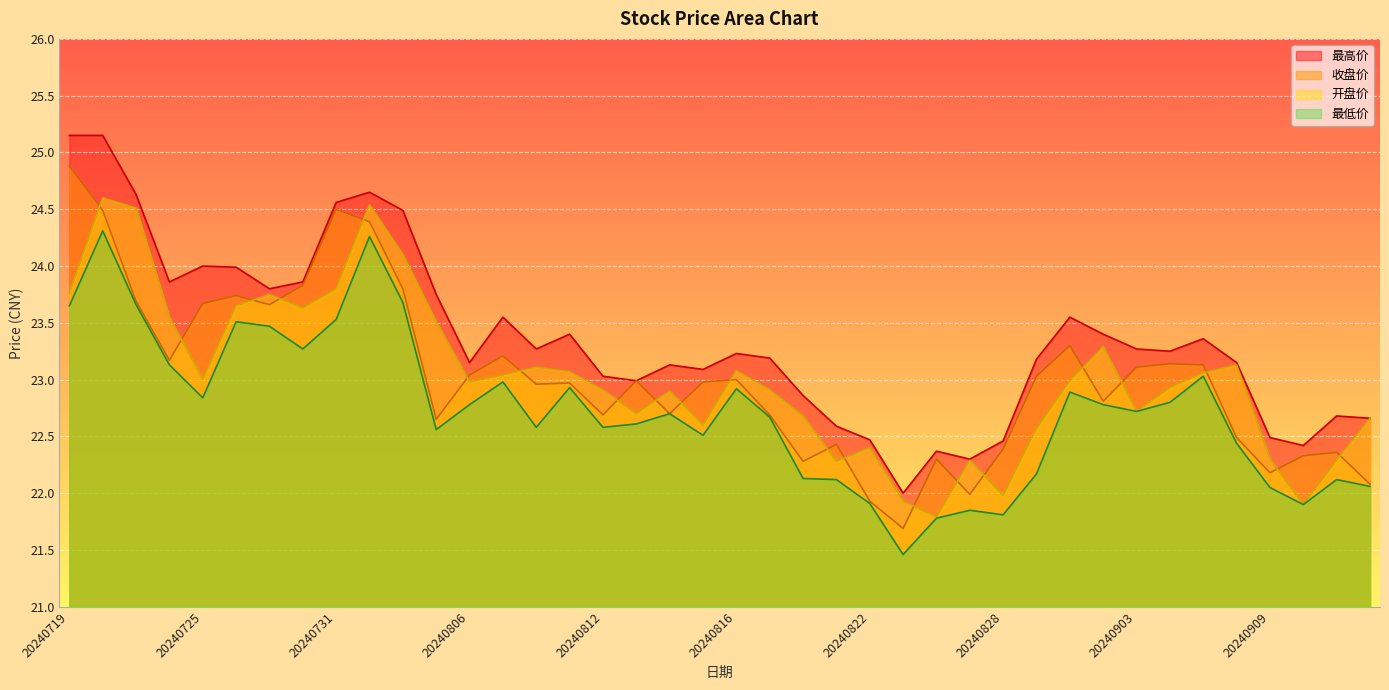

Which series has the largest range (max minus min)?

收盘价